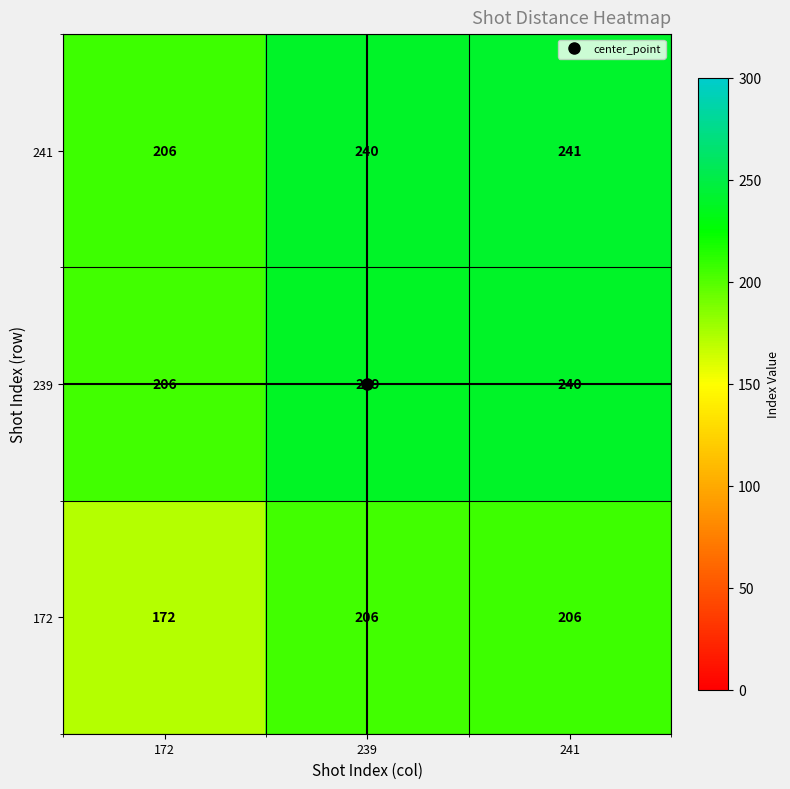

What is the difference between the 172 values at 241 and 172?

34